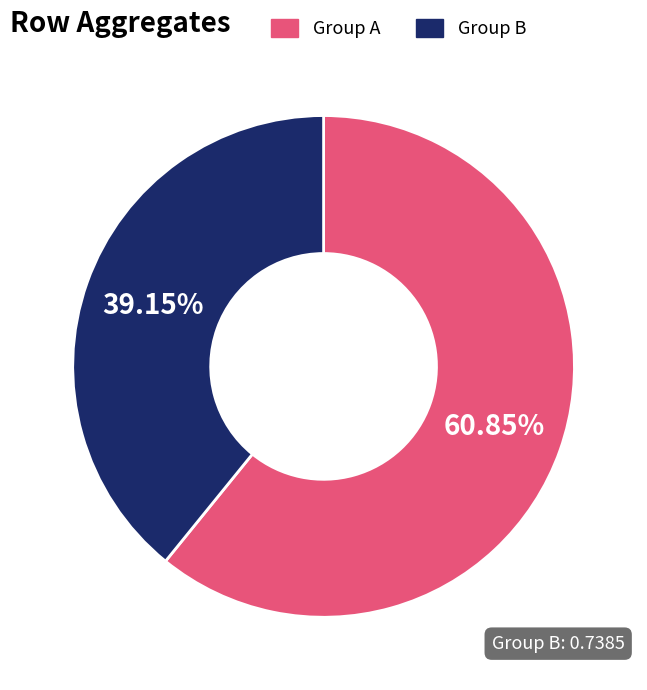

Which slice is the smallest?

Group B